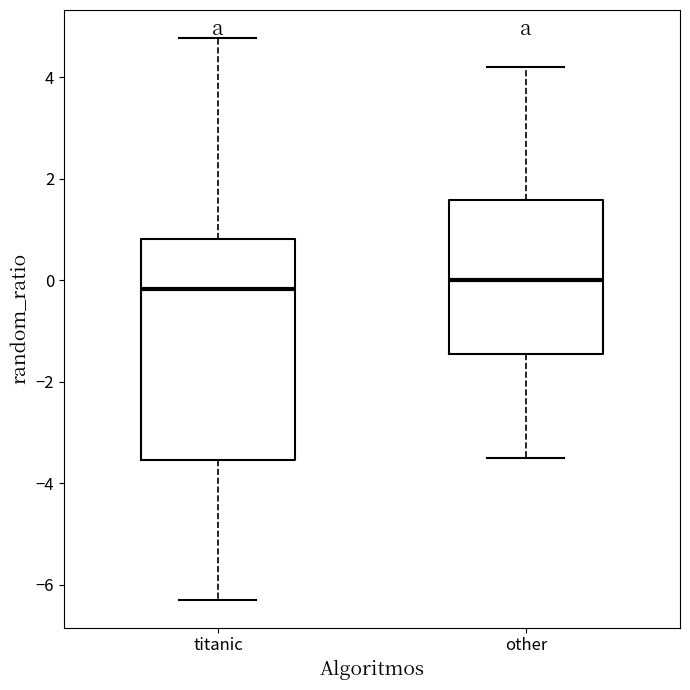

Where does the median line of the box for other sit on the y-axis? The values are not printed on the chart, so give them approximately, as read against the axis.

0.0